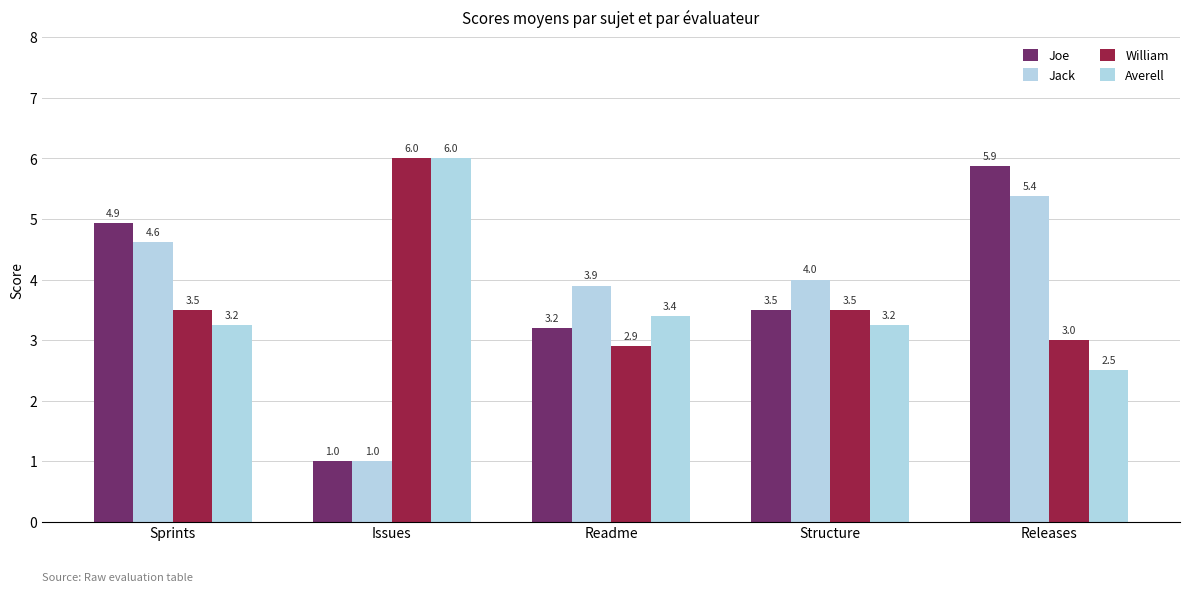

How many data points in Joe are above 3?

4